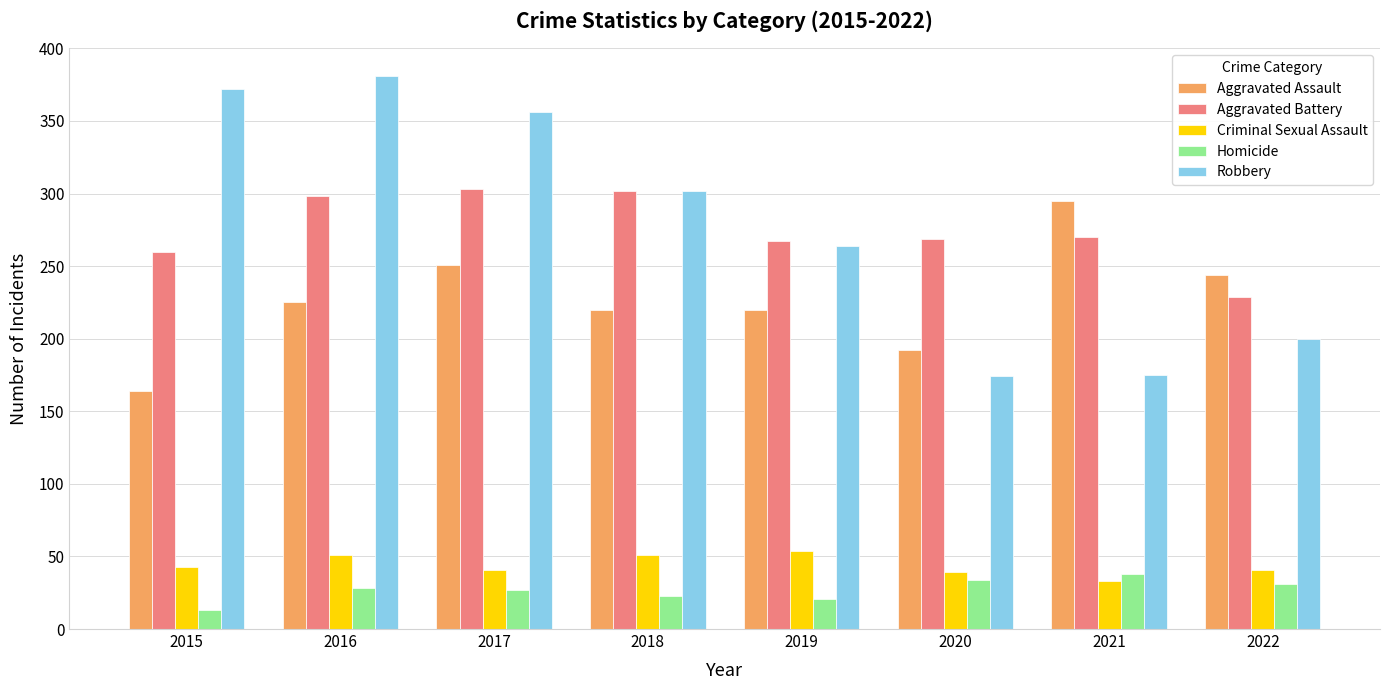

How many values in the Homicide series are below 28?

4